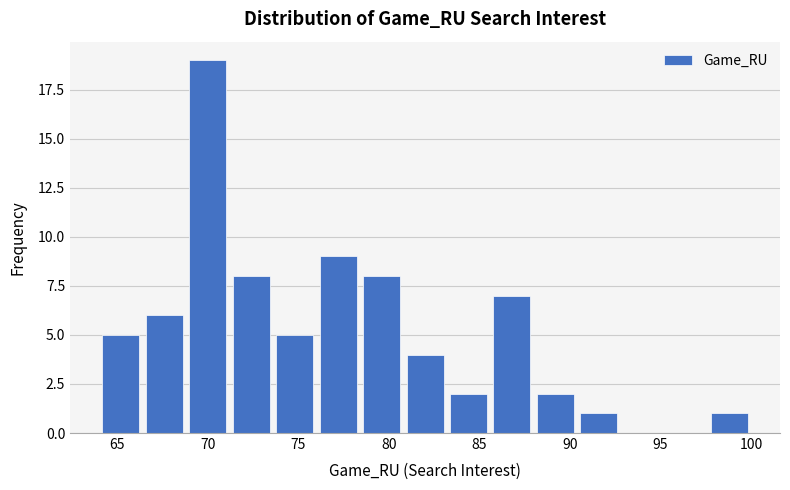

Reading left to right, list every bar in this chart as the range it spans on the x-axis followed by its height. Neither the bar edges nor the heights are printed on the chart, so give them approximately, as read against the axes.

64.0 to 66.4: 5
66.4 to 68.8: 6
68.8 to 71.2: 19
71.2 to 73.6: 8
73.6 to 76.0: 5
76.0 to 78.4: 9
78.4 to 80.8: 8
80.8 to 83.2: 4
83.2 to 85.6: 2
85.6 to 88.0: 7
88.0 to 90.4: 2
90.4 to 92.8: 1
92.8 to 95.2: 0
95.2 to 97.6: 0
97.6 to 100.0: 1